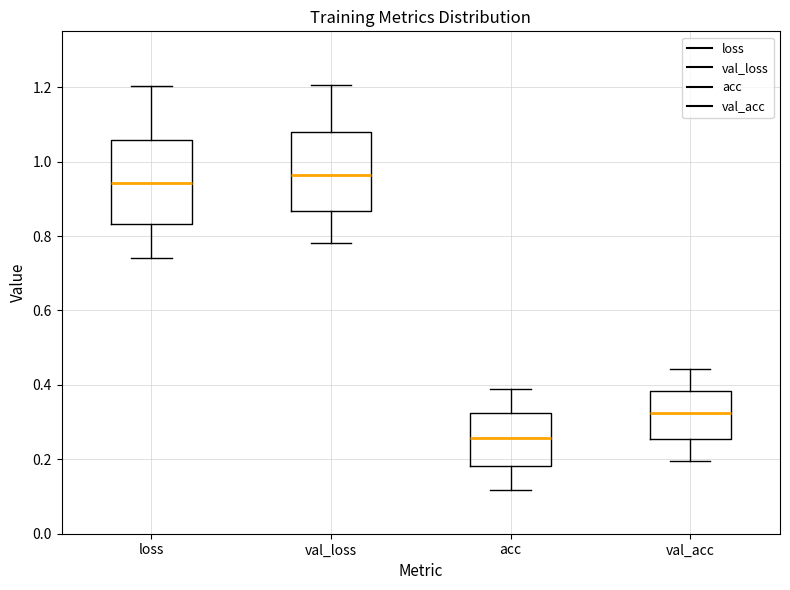

Reading left to right, transcribe this box plot: for each box, give where its median line is, the range the box spans, and where its two whiskers end, as read against the y-axis. The values are not printed on the chart, so give them approximately, as read against the axis.

loss: median 0.94, box 0.84 to 1.06, whiskers 0.74 to 1.20
val_loss: median 0.96, box 0.86 to 1.08, whiskers 0.78 to 1.20
acc: median 0.26, box 0.18 to 0.32, whiskers 0.12 to 0.38
val_acc: median 0.32, box 0.26 to 0.38, whiskers 0.20 to 0.44